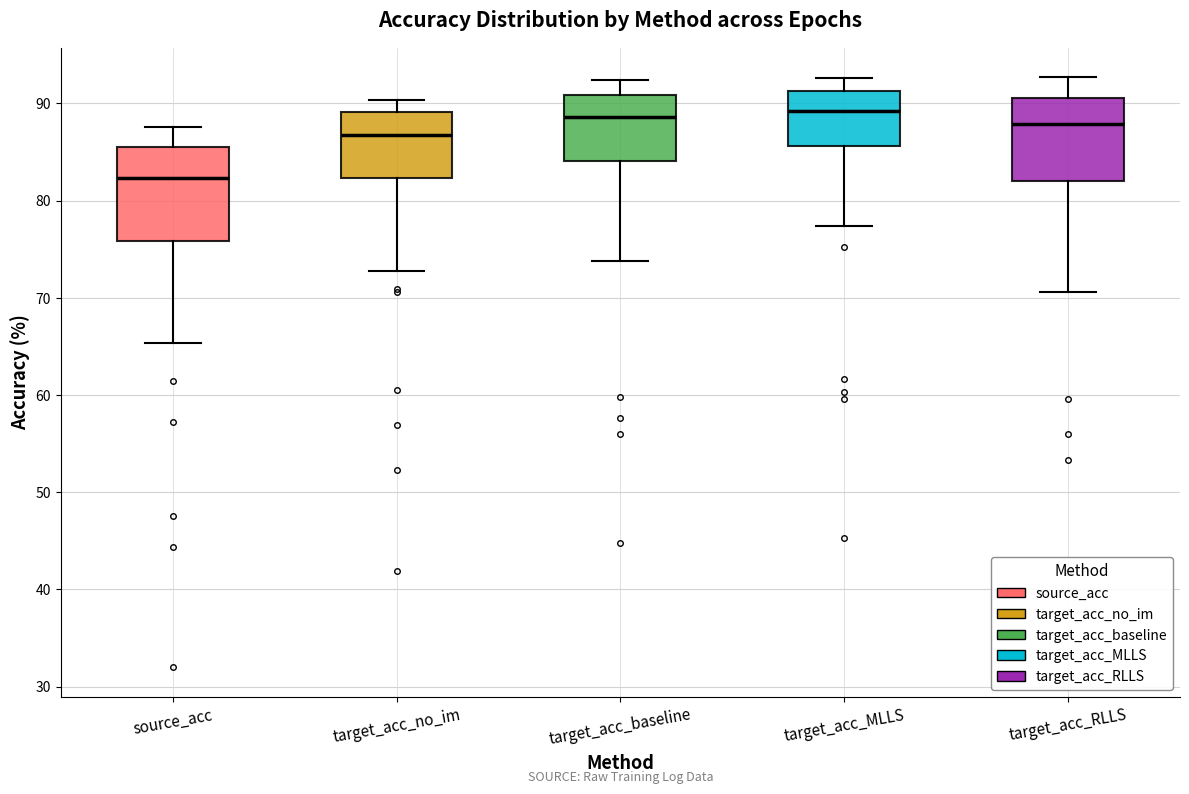

Reading left to right, read every box against the y-axis: the position of its median line, the range the box covers, and the ends of its whiskers. The values are not printed on the chart, so give them approximately, as read against the axis.

source_acc: median 82, box 76 to 85, whiskers 65 to 88
target_acc_no_im: median 87, box 82 to 89, whiskers 73 to 90
target_acc_baseline: median 89, box 84 to 91, whiskers 74 to 92
target_acc_MLLS: median 89, box 86 to 91, whiskers 77 to 93
target_acc_RLLS: median 88, box 82 to 91, whiskers 71 to 93